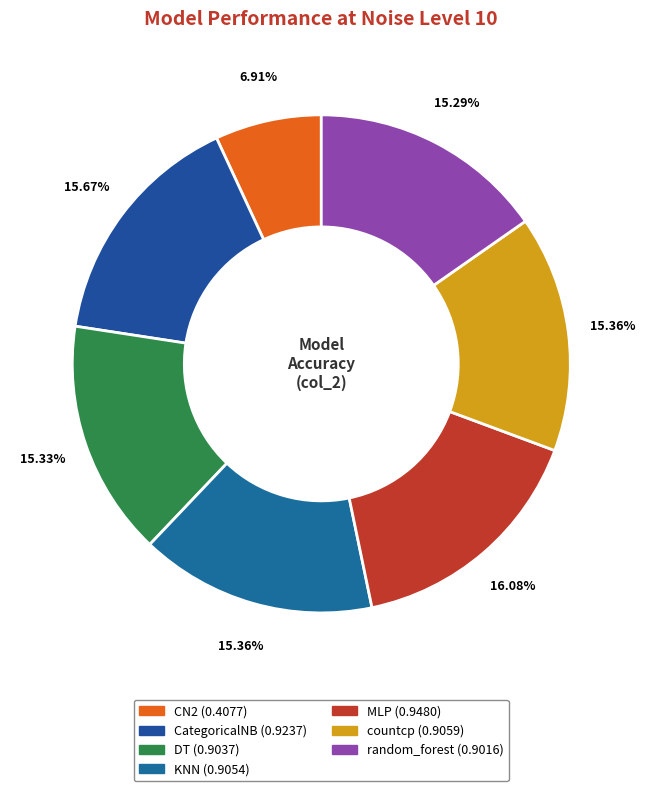

What is the total percentage of countcp and CN2?

22.3%